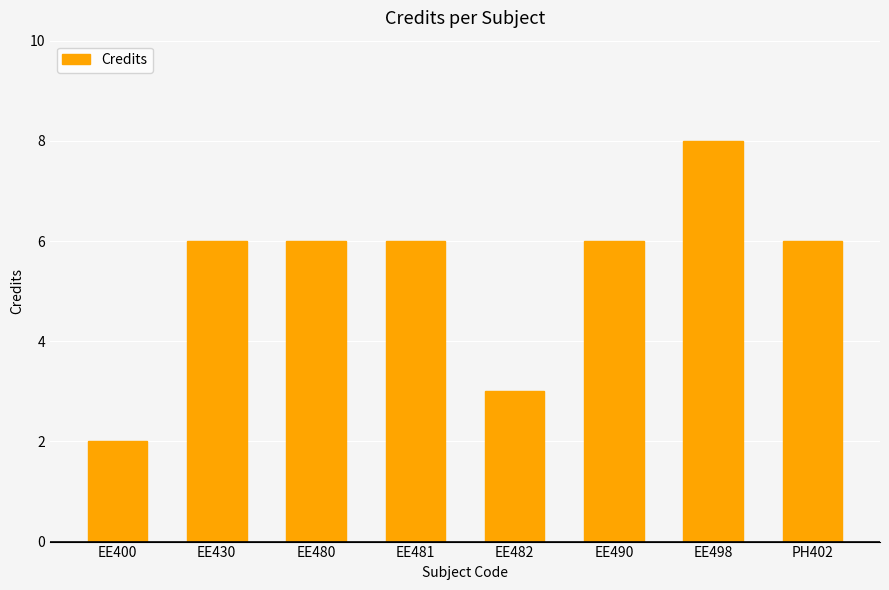

Reading left to right, list all the values displayed in this chart.

EE400=2	EE430=6	EE480=6	EE481=6	EE482=3	EE490=6	EE498=8	PH402=6